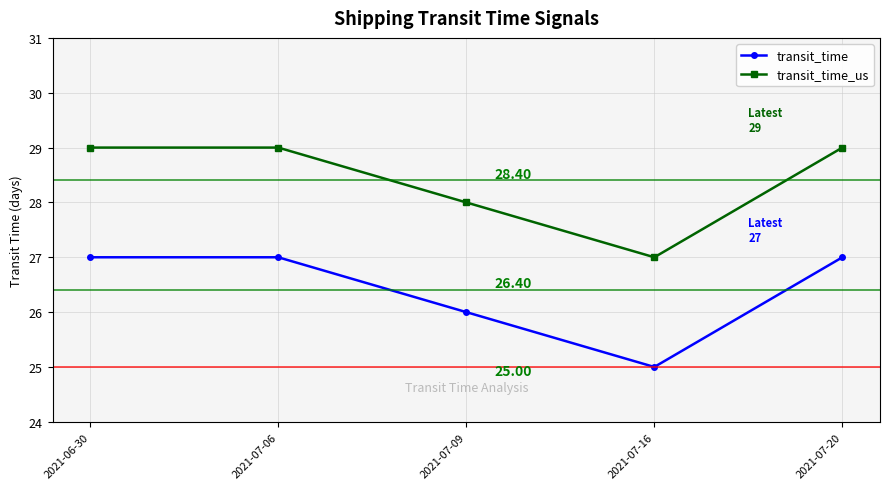

Rank the series by their maximum value, from highest to lowest.

transit_time_us, transit_time